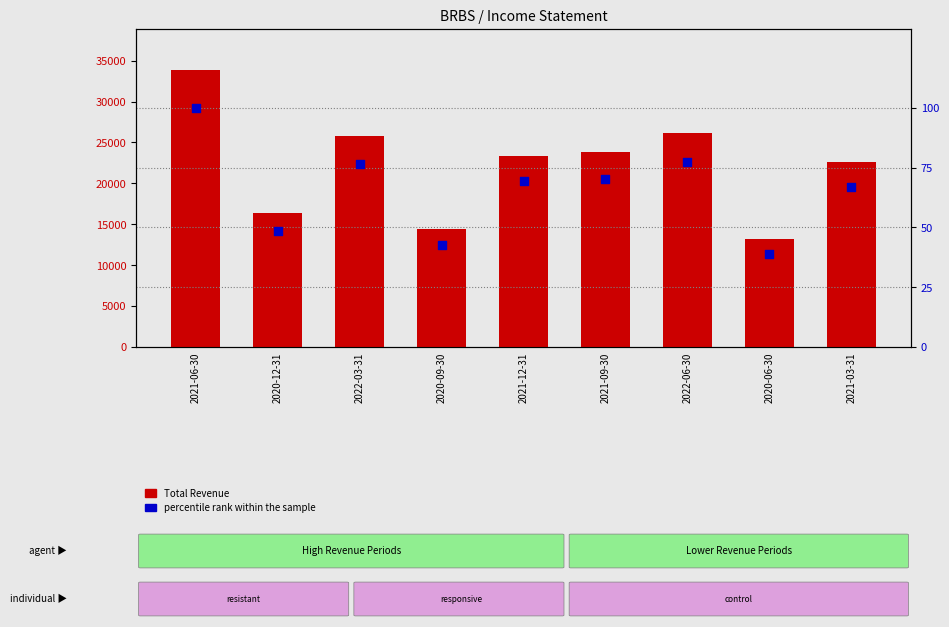

What is the total value across all series at 2022-06-30?

26277.5